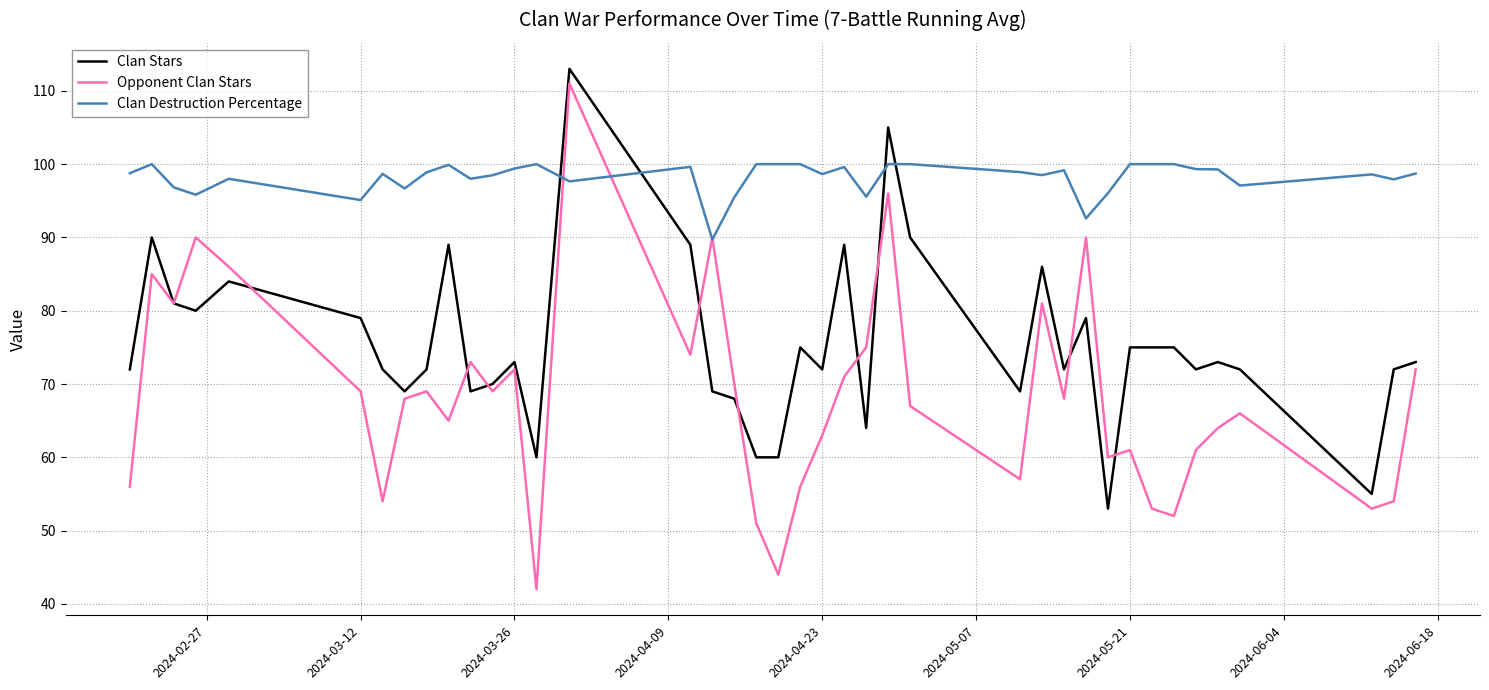

Which series has the largest range (max minus min)?

Opponent Clan Stars